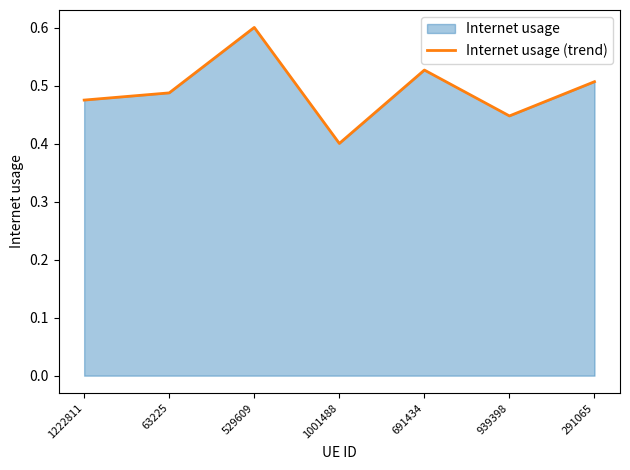

What is the label of the 6th point from the left?

939398